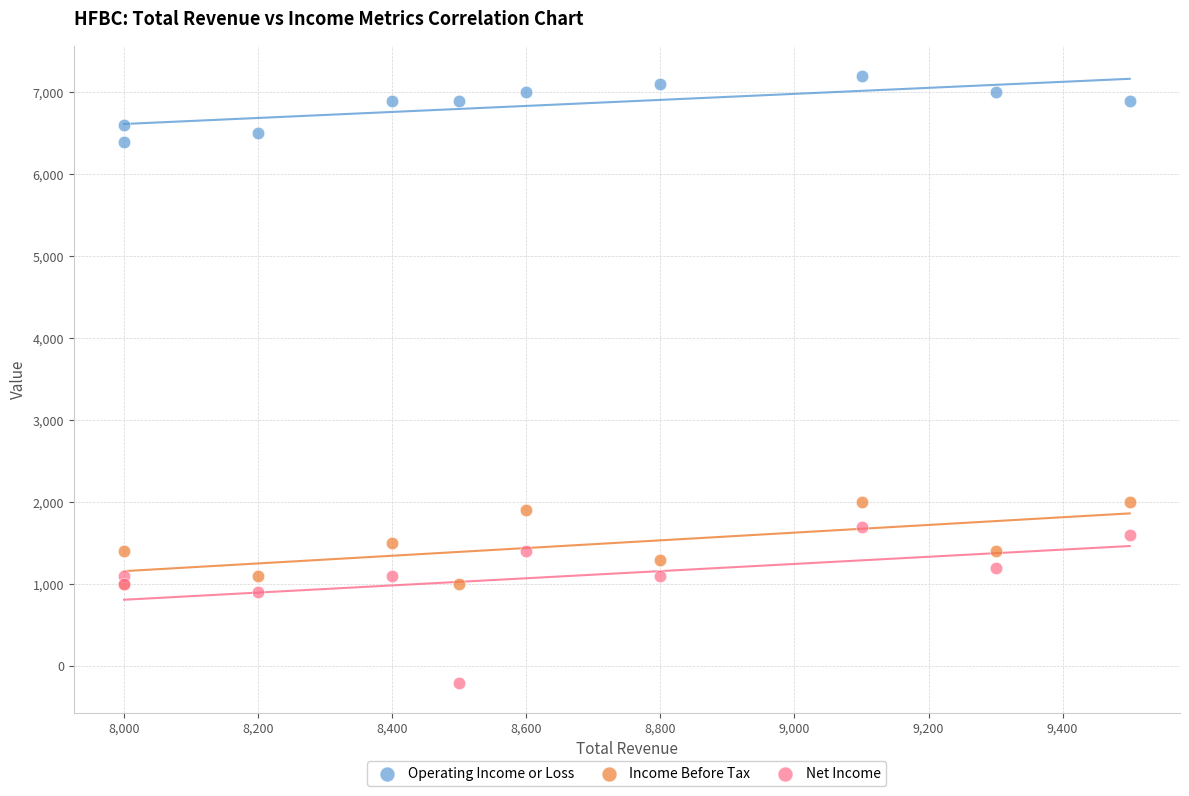

Which series has the largest Y range (max minus min)?

Net Income